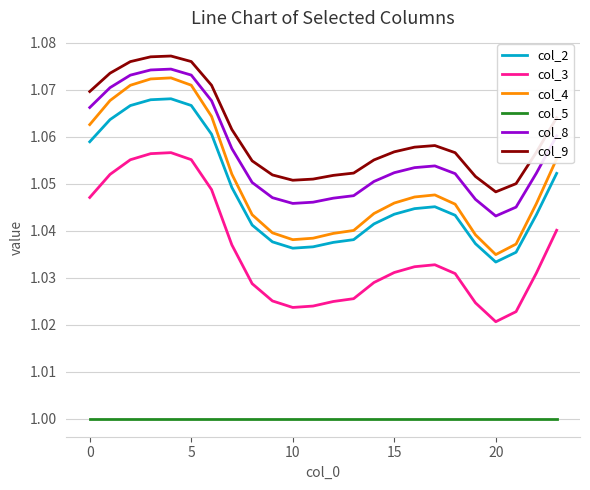

True or false: col_9 and col_3 intersect in this chart.

False